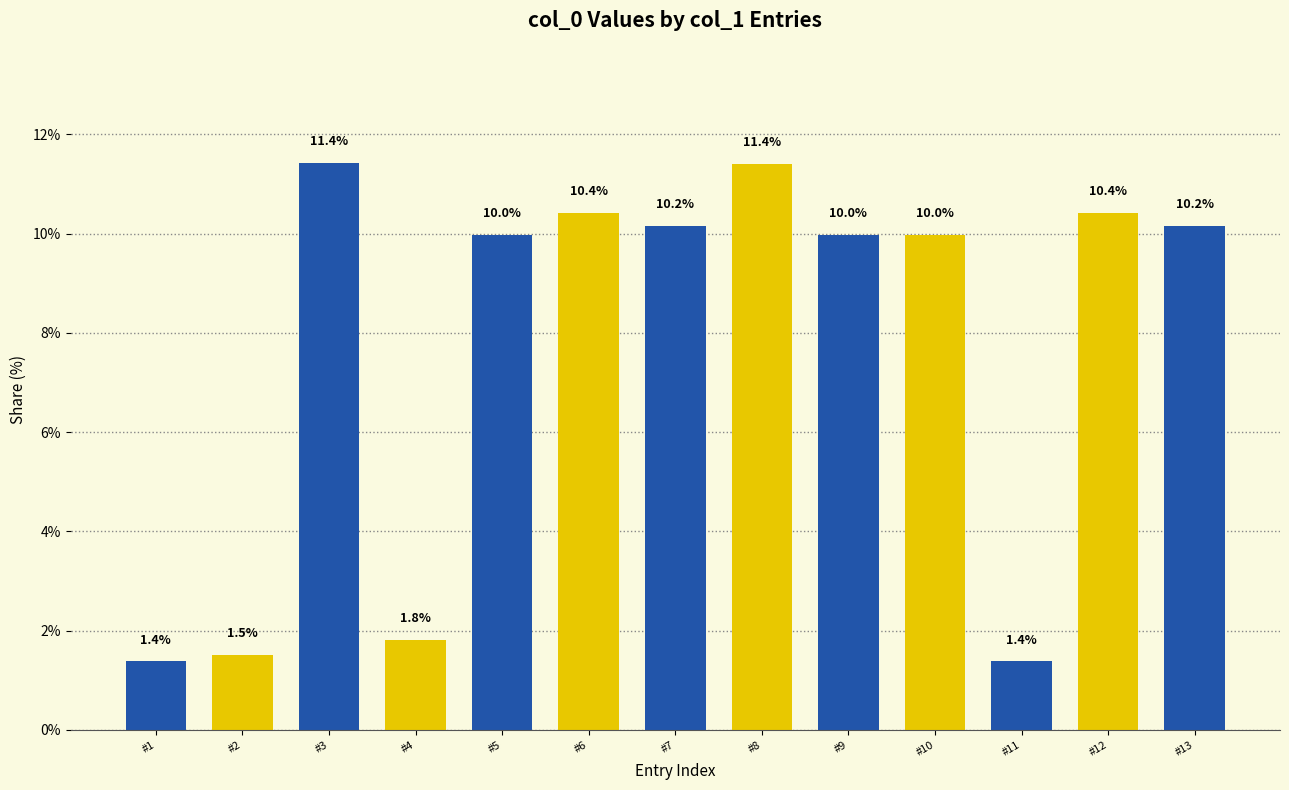

Are the bars horizontal?

No